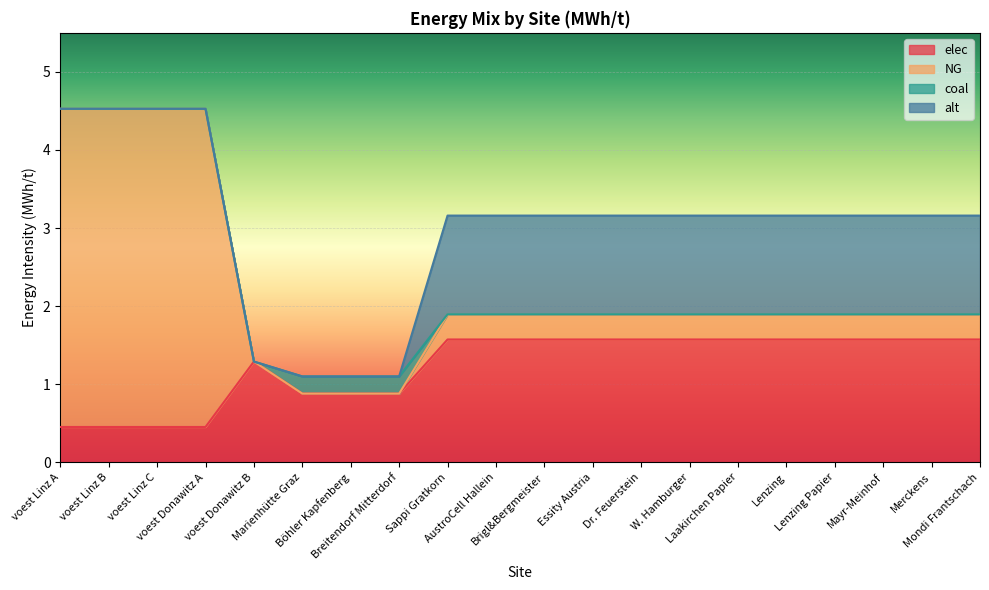

What is the minimum value for elec?

0.5